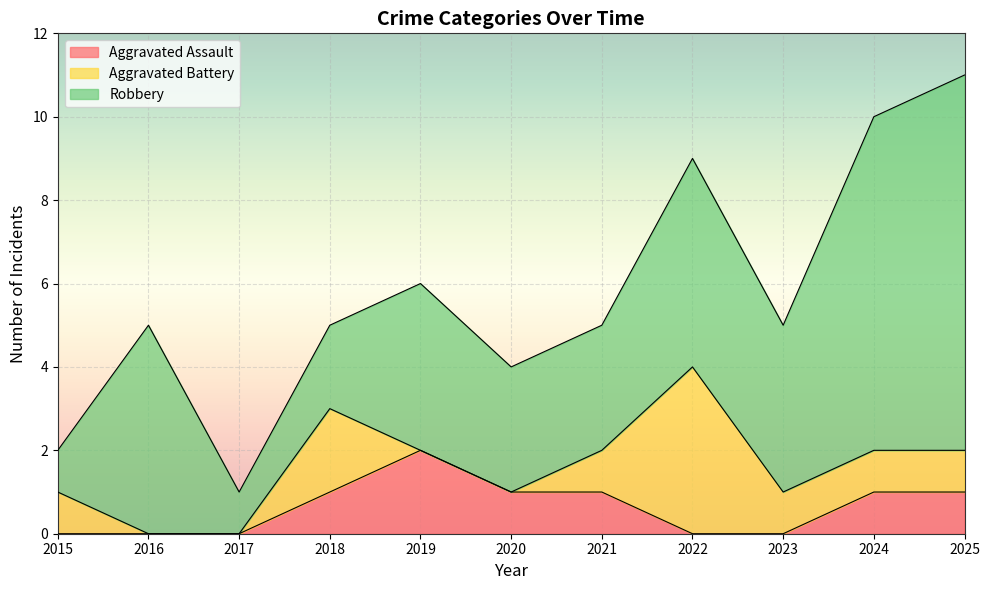

Reading right to left, what are all the values shown in this chart?

Aggravated Assault: 2025=1	2024=1	2023=0	2022=0	2021=1	2020=1	2019=2	2018=1	2017=0	2016=0	2015=0
Aggravated Battery: 2025=1	2024=1	2023=1	2022=4	2021=1	2020=0	2019=0	2018=2	2017=0	2016=0	2015=1
Robbery: 2025=9	2024=8	2023=4	2022=5	2021=3	2020=3	2019=4	2018=2	2017=1	2016=5	2015=1